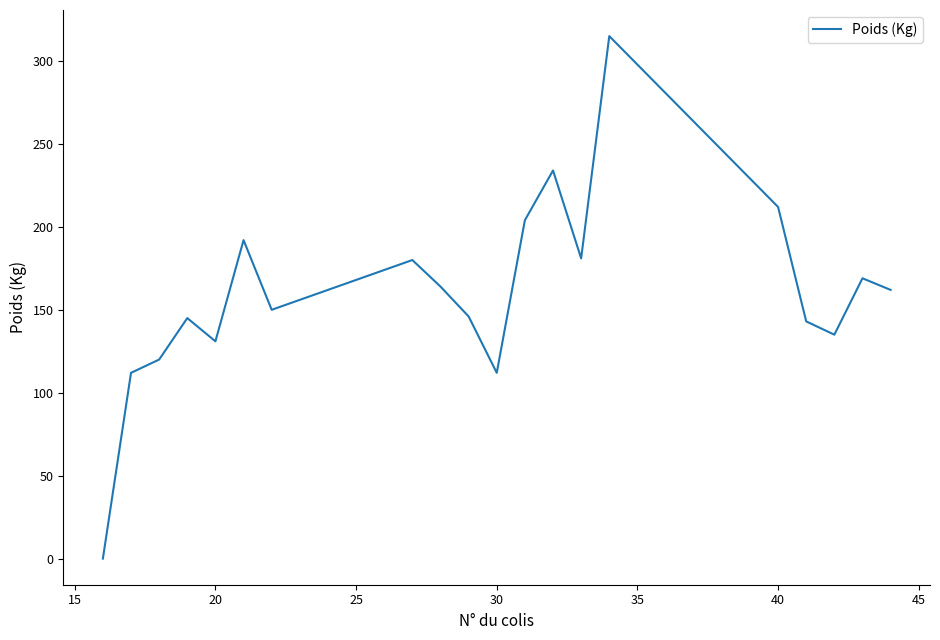

What is the difference between the maximum and minimum values?

315